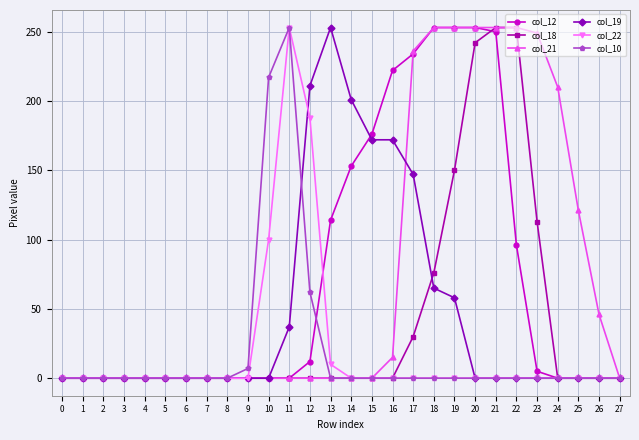

What is the greatest value displayed?

253